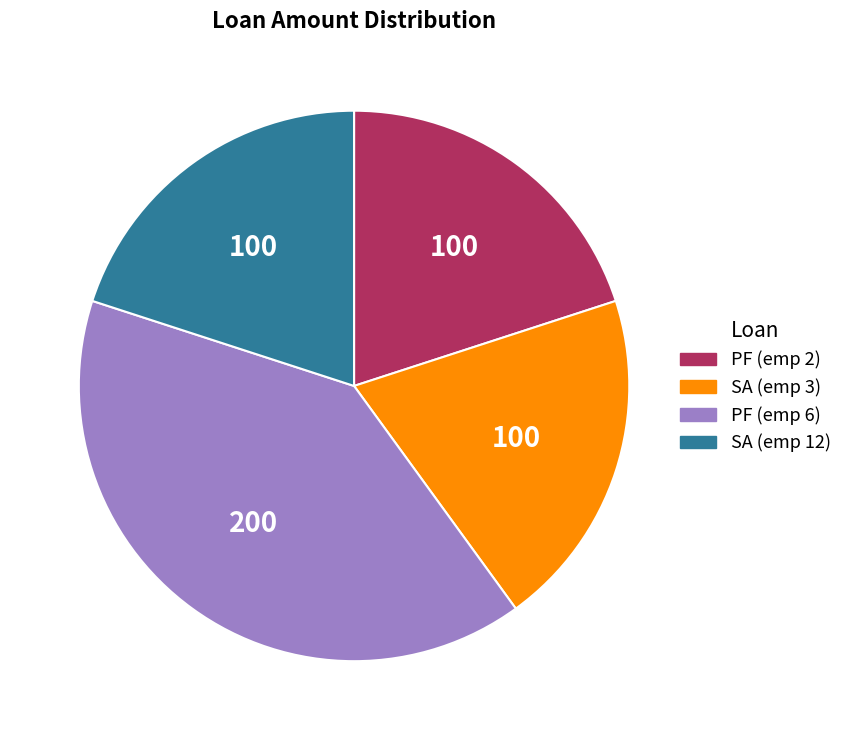

Count the number of slices in the pie.

4